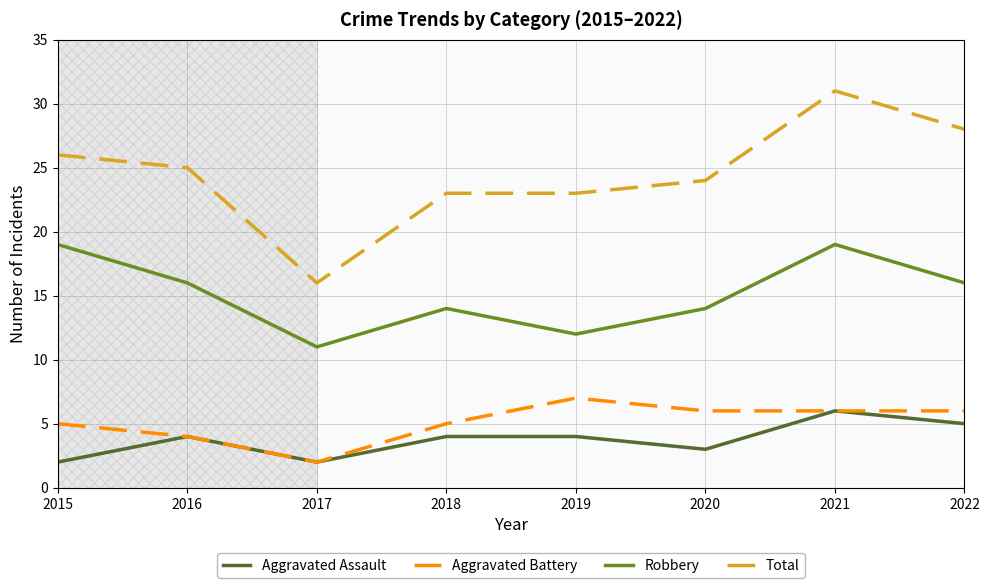

How many values in the Robbery series are below 16?

4